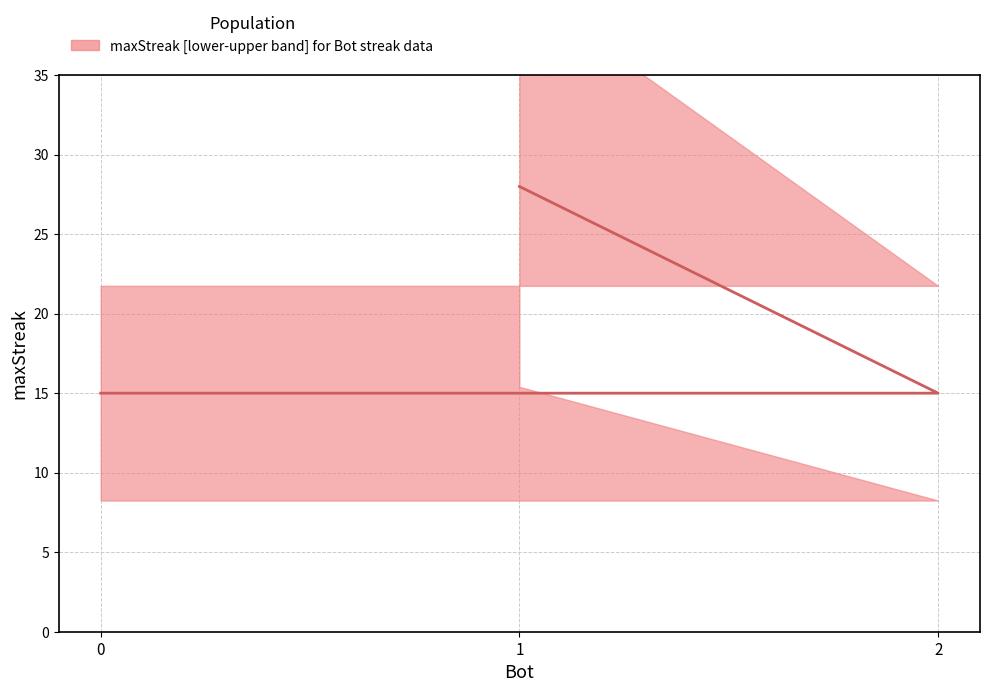

Count the values in the range 15 to 28.

3